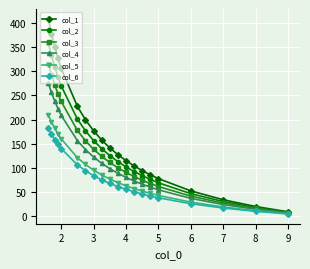

Which series has the largest total across all categories?

col_1